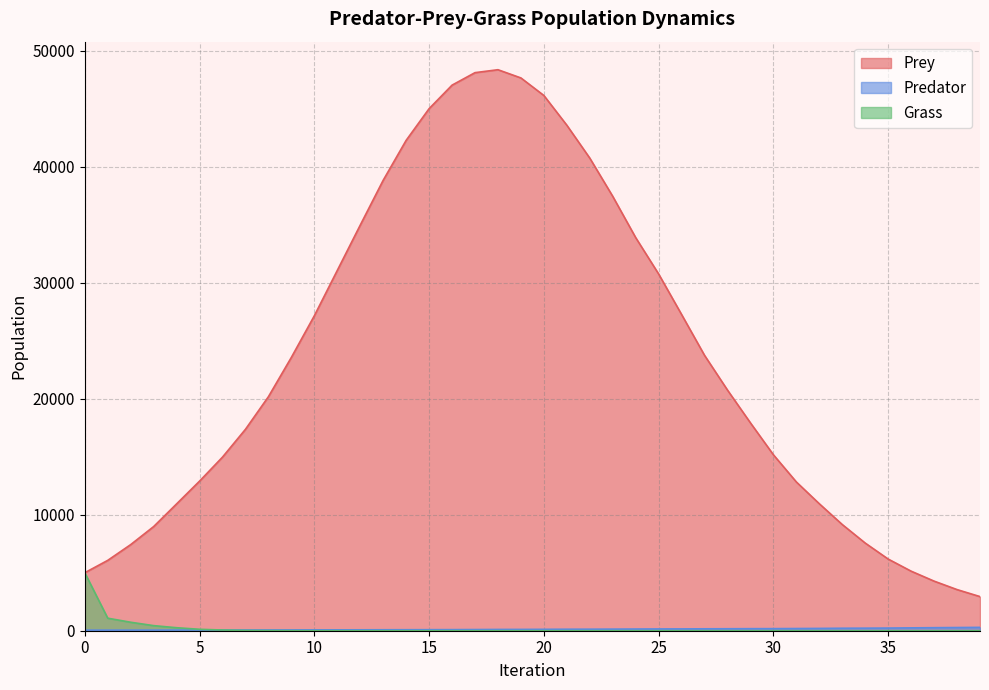

Does the chart display data point markers on the line(s)?

No